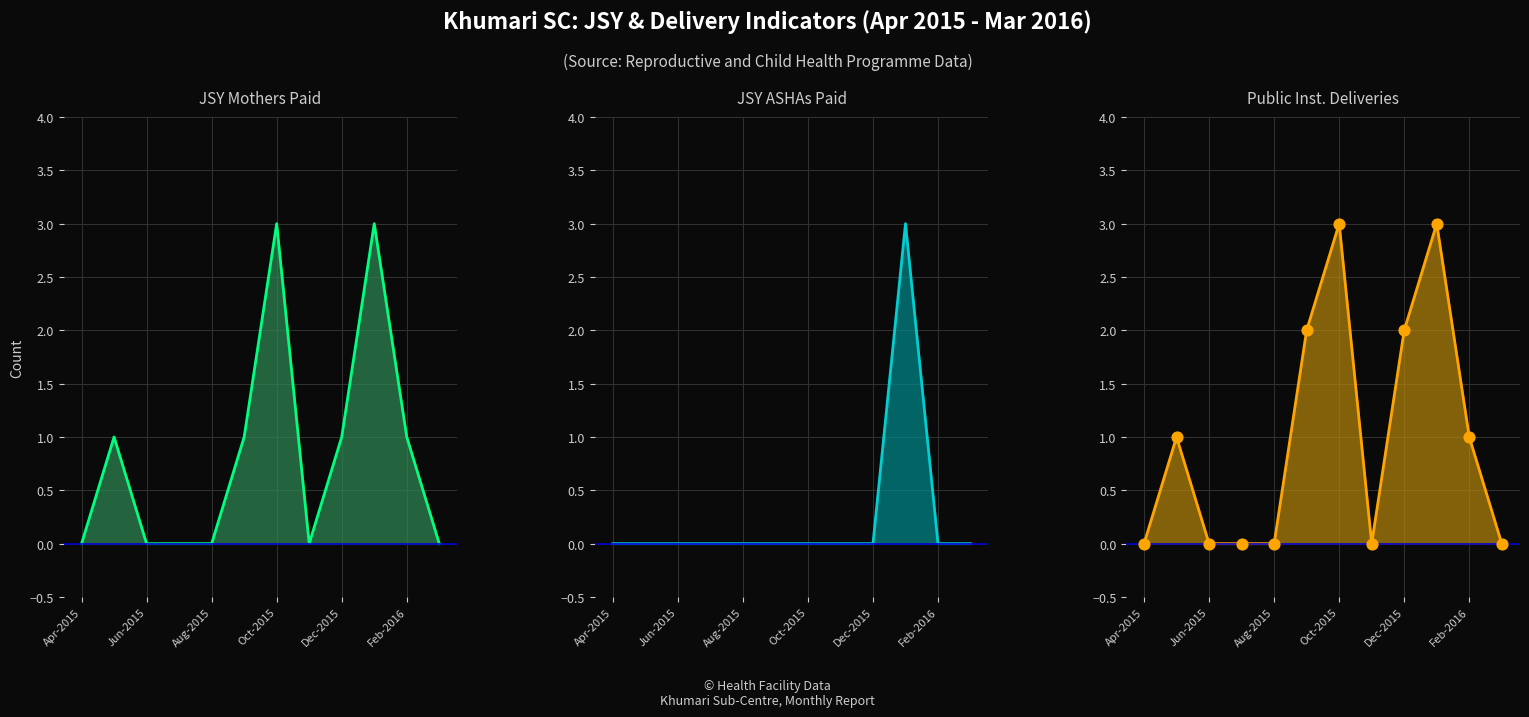

At how many categories does at least one series exceed 1?

4